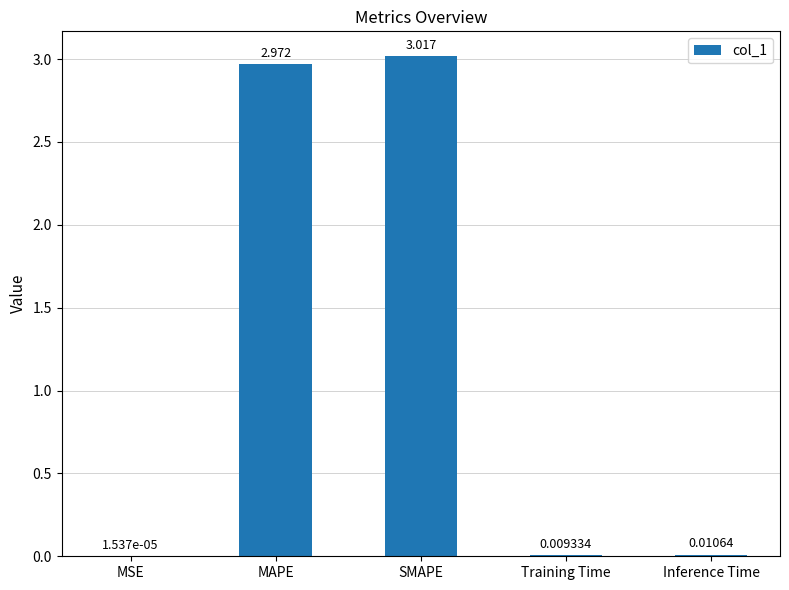

Which label corresponds to the largest value in the chart?

SMAPE